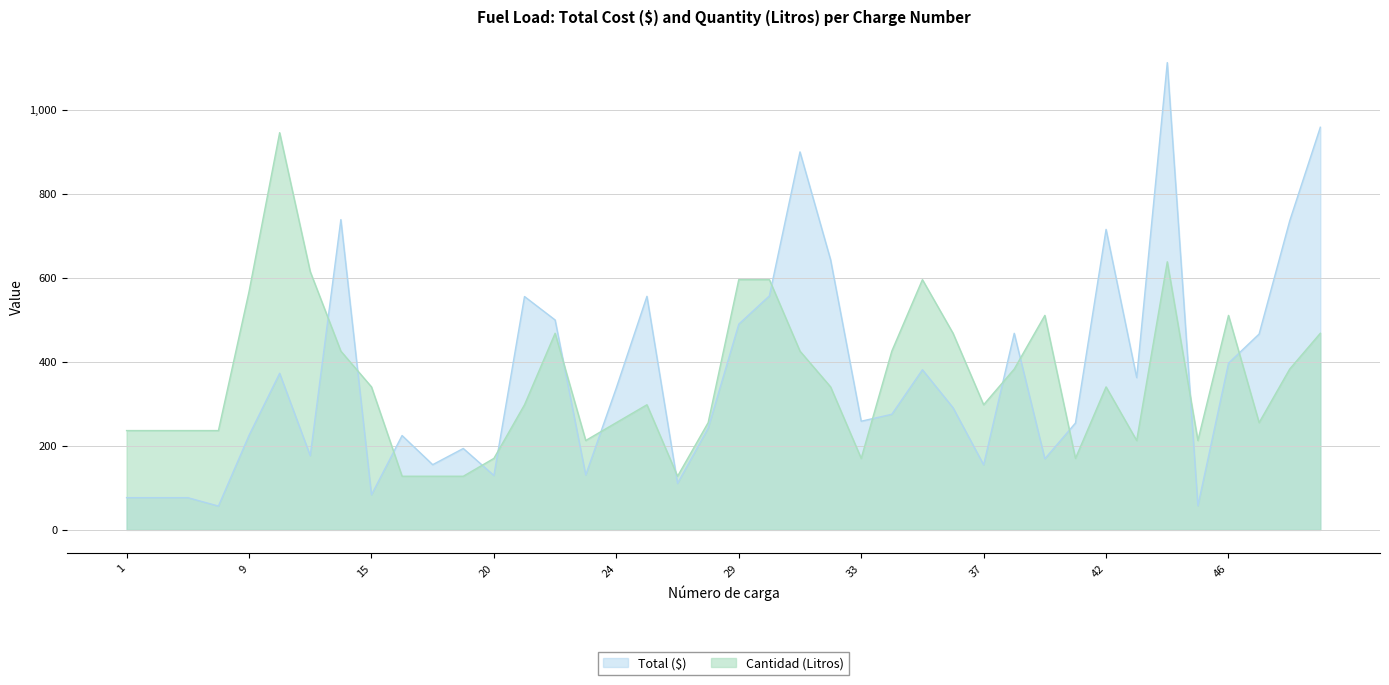

How many intersections are there between Cantidad (Litros) and Total ($)?

15